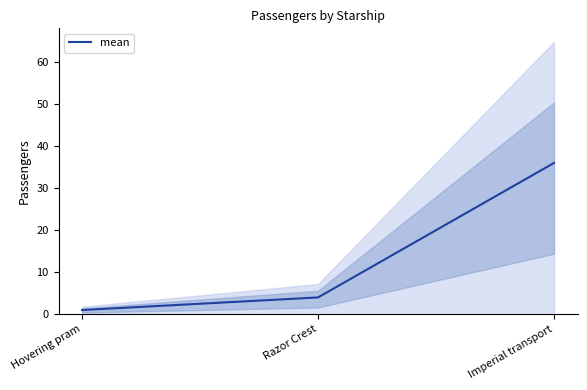

What is the maximum value shown in the chart?

36